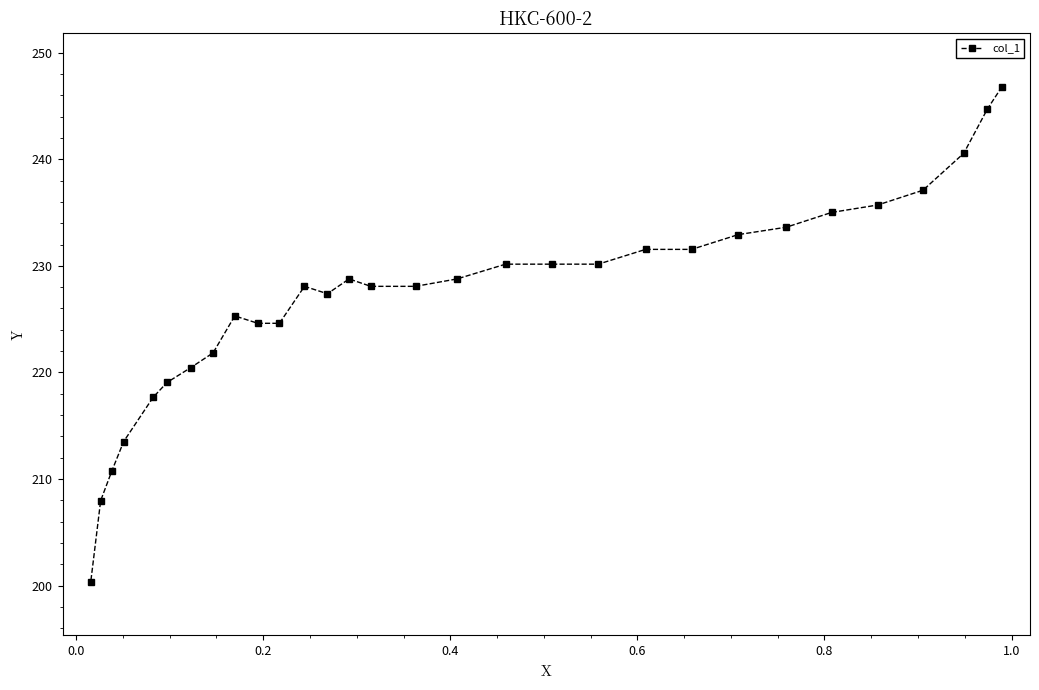

What is the value of the 30th point from the left?

246.8